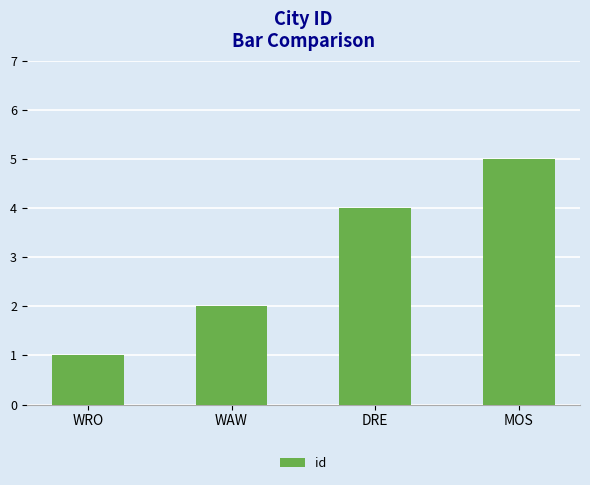

How many data points does each series have?

4